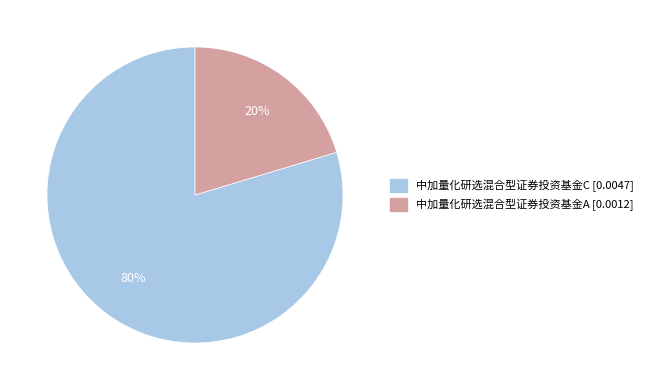

Which has a higher value, 中加量化研选混合型证券投资基金C or 中加量化研选混合型证券投资基金A?

中加量化研选混合型证券投资基金C